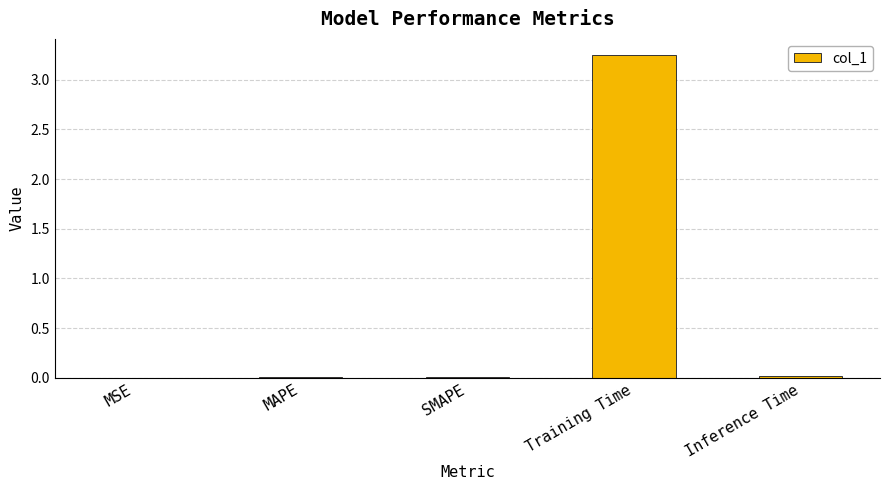

Which label corresponds to the largest value in the chart?

Training Time